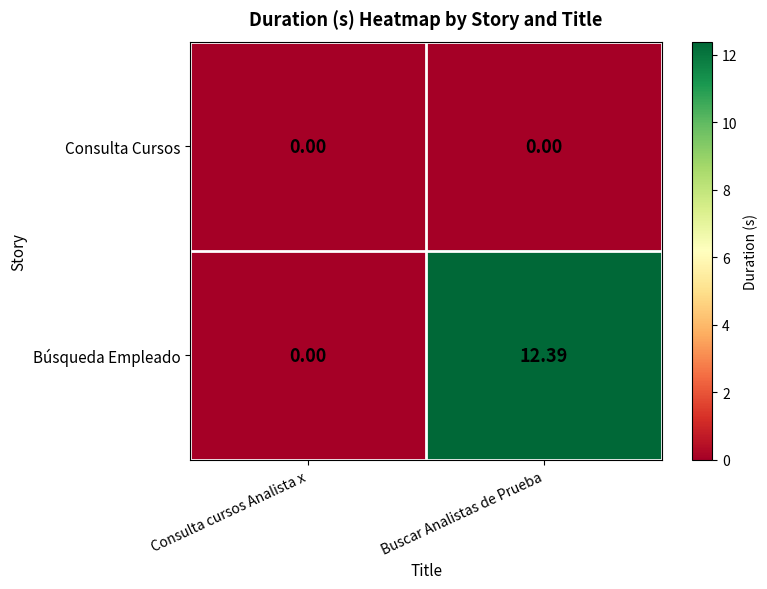

Between Consulta cursos Analista x and Buscar Analistas de Prueba, which series saw the biggest shift?

Búsqueda Empleado